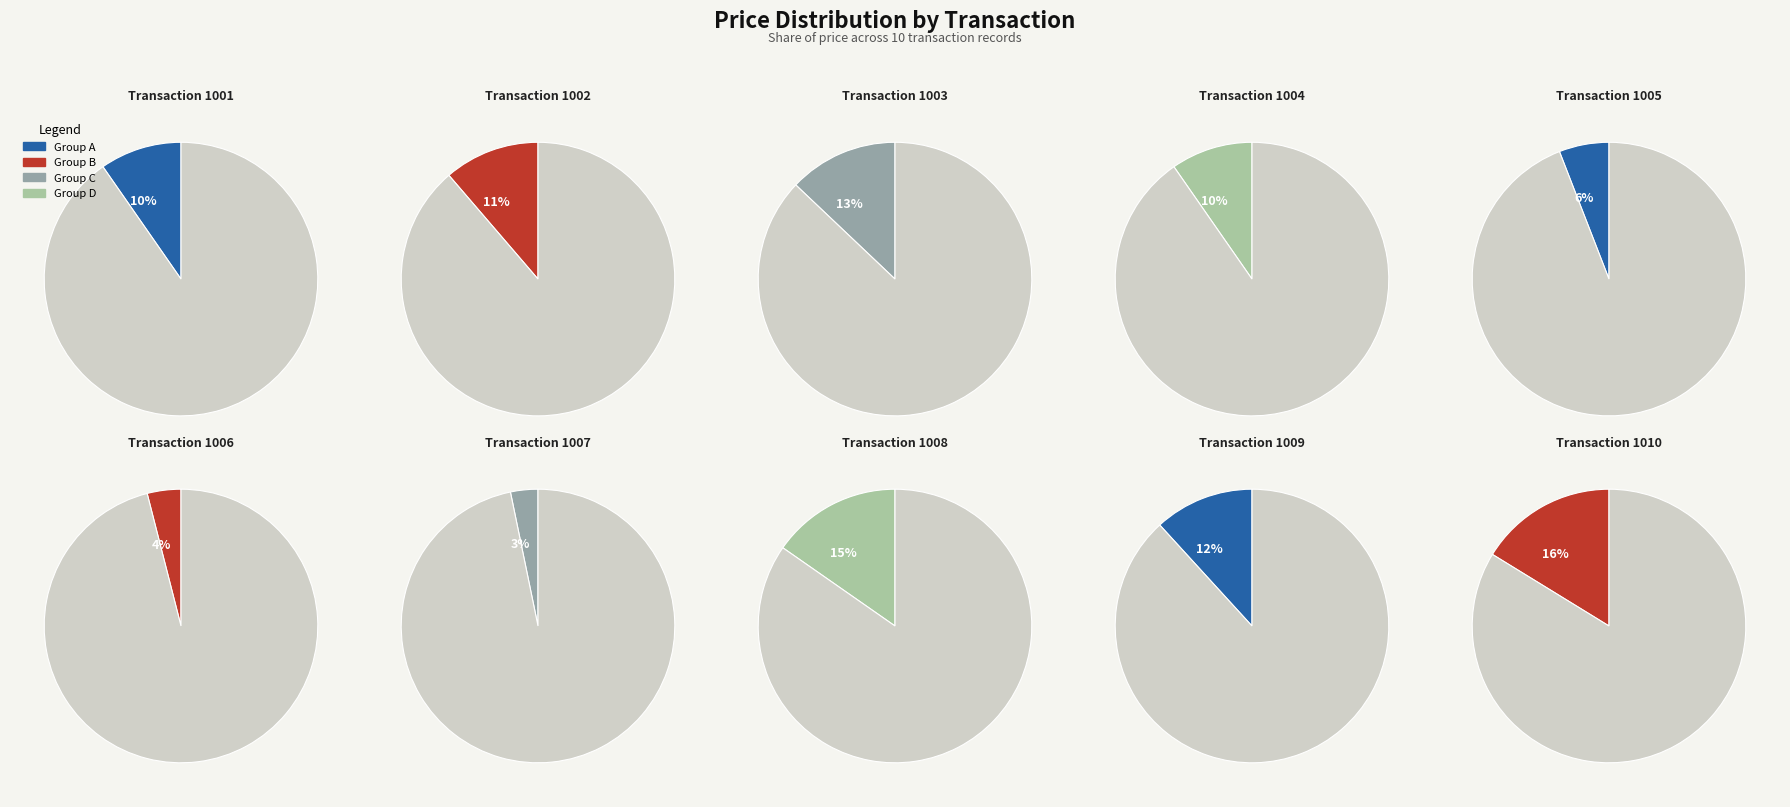

How many slices are in this pie chart?

10